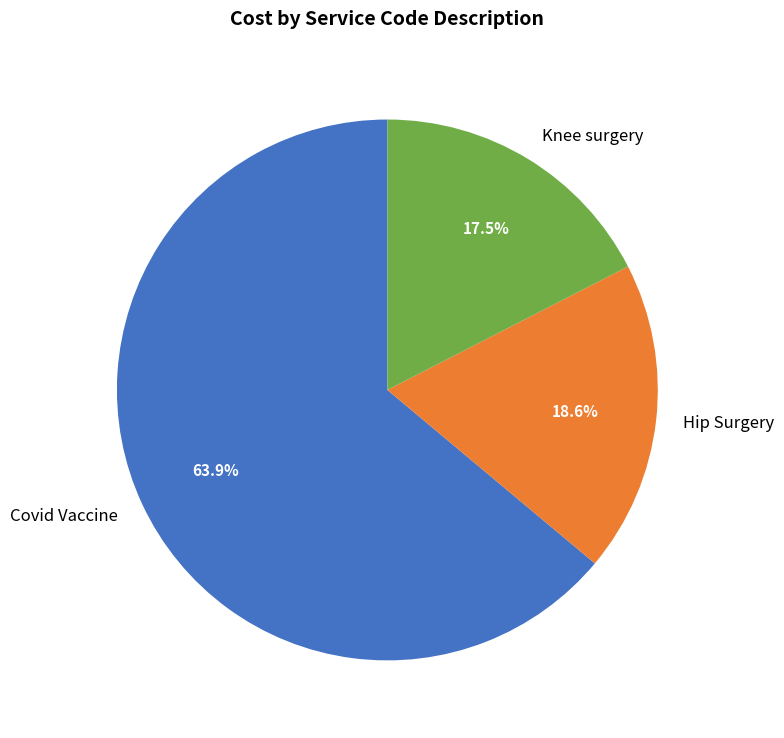

How many segments does this pie chart have?

3